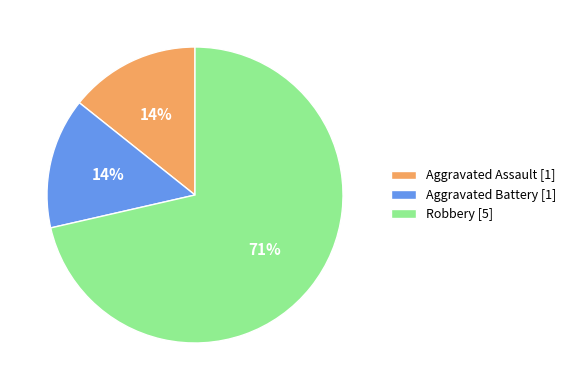

Is the sum of Robbery [5] and Aggravated Assault [1] greater than half?

Yes